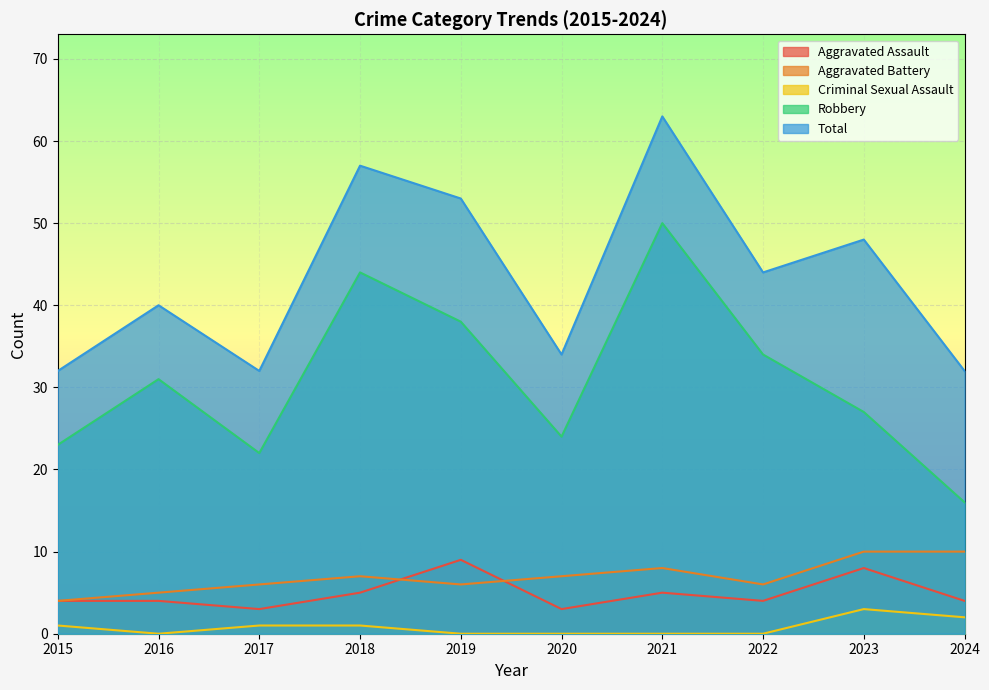

The Total series shows 63 at 2021. True or false?

True